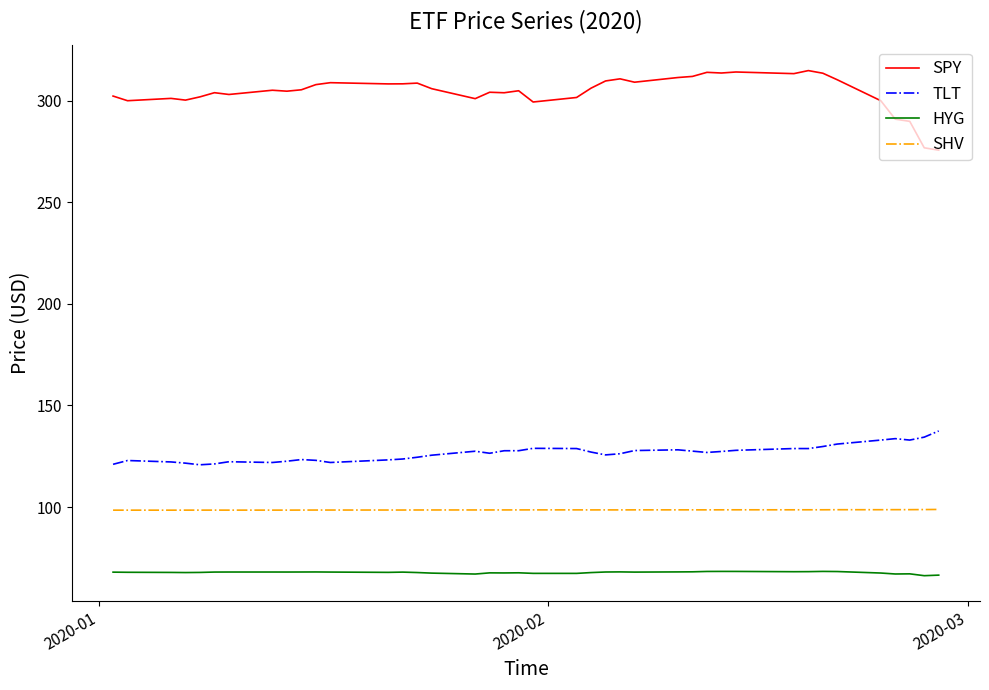

True or false: SPY and TLT intersect in this chart.

False